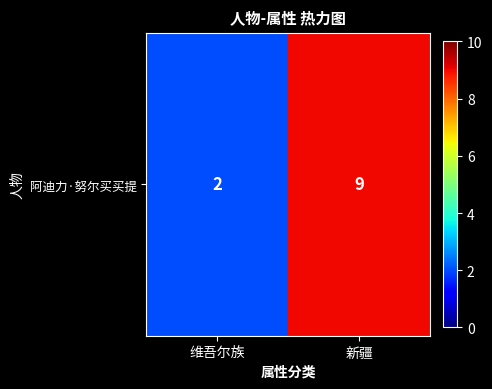

What is the difference between the maximum and minimum values?

7